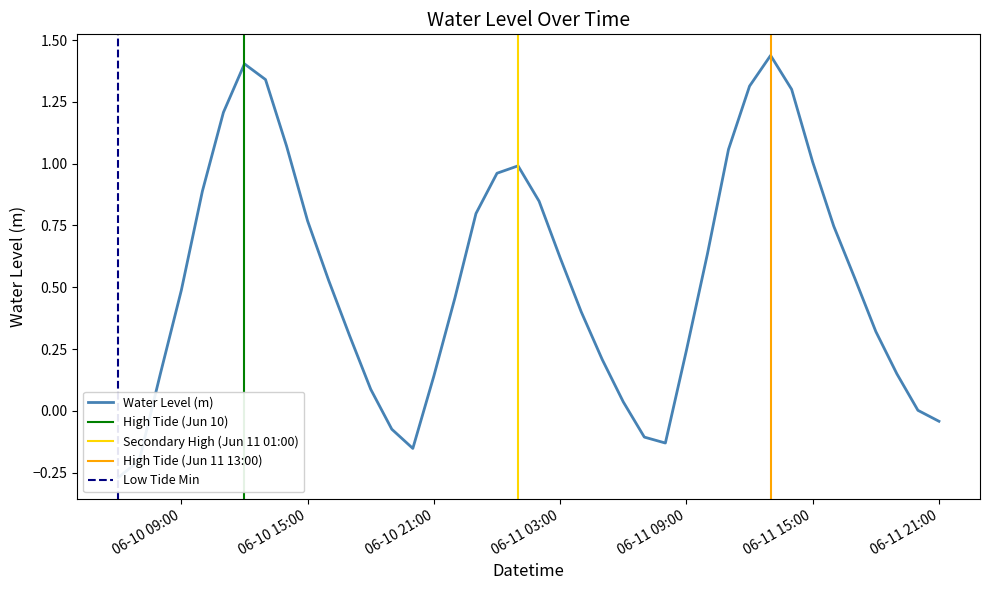

What is the maximum value shown in the chart?

1.4